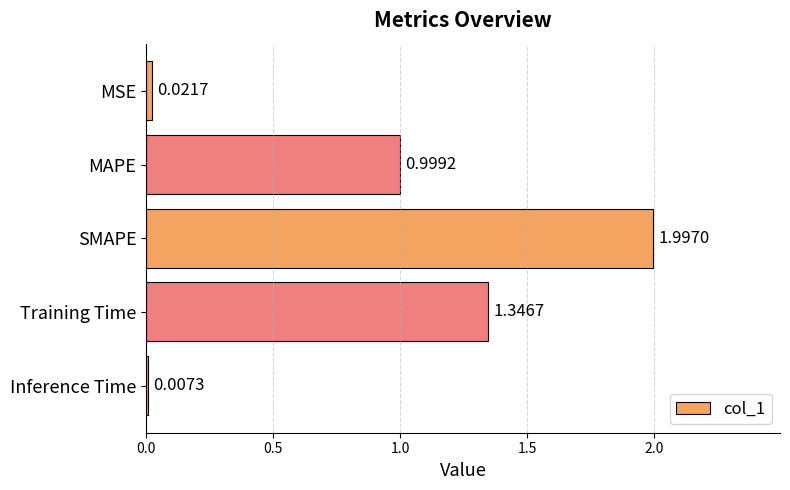

What is the sum of the values at SMAPE and MSE?

2.0